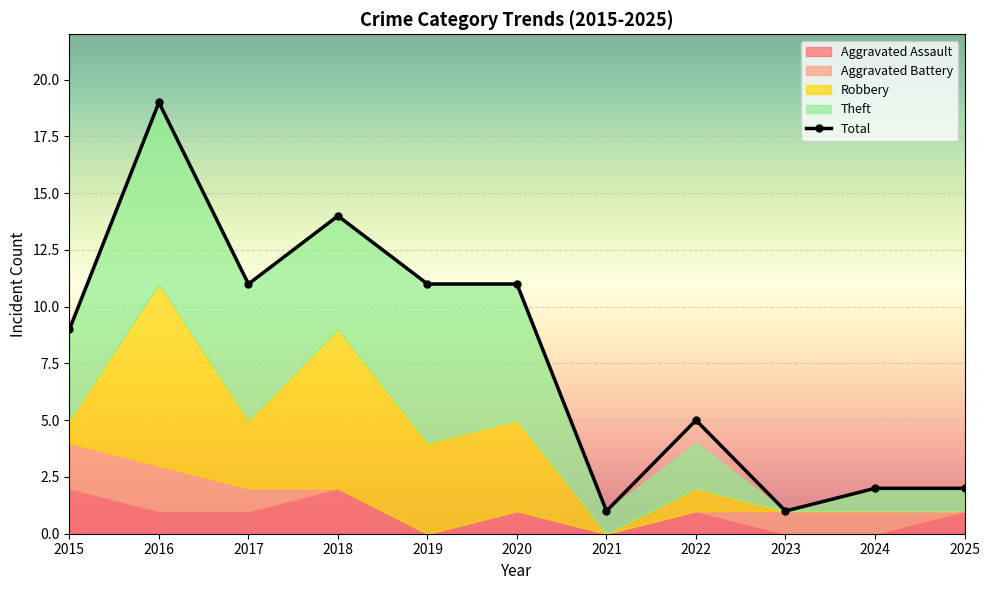

Which series has the largest range (max minus min)?

Total